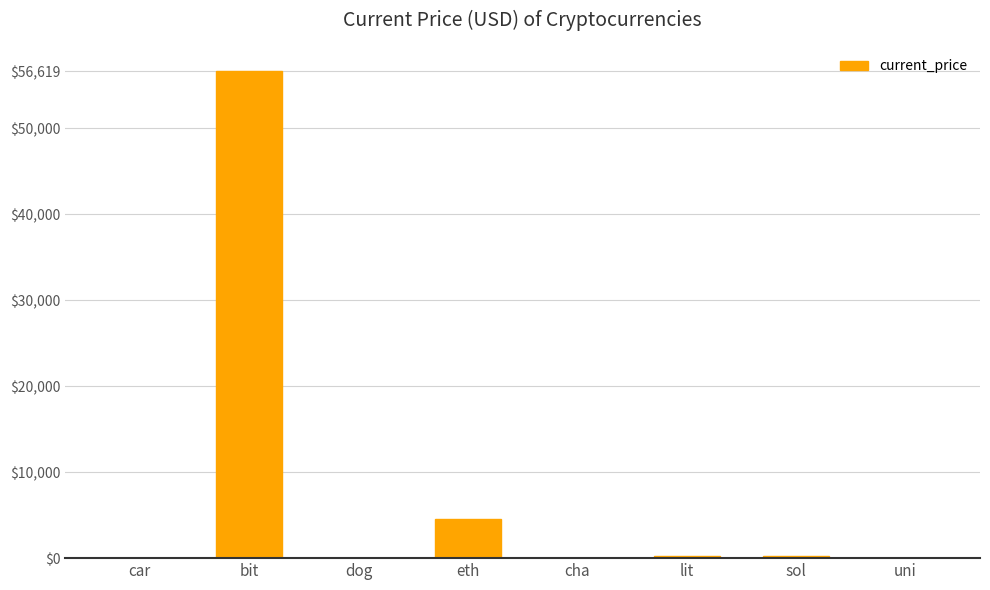

Where is the data nearest to the value 28309?

eth